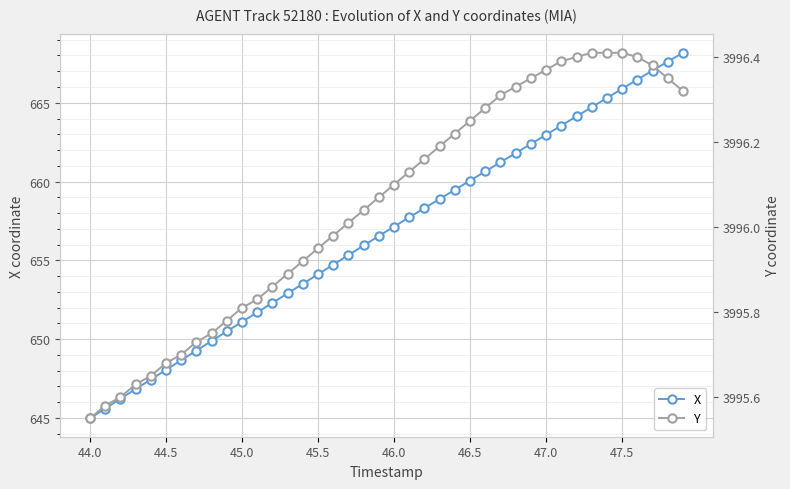

True or false: X has more than 2 interior local peaks.

False